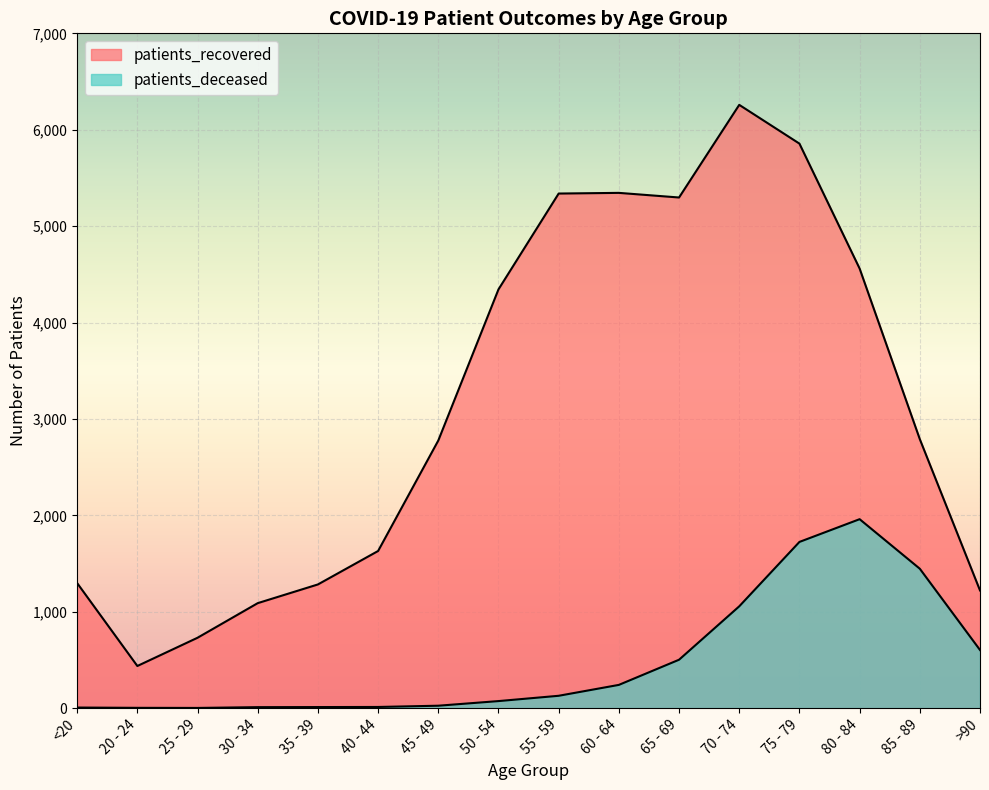

What is the lowest value of the patients_recovered series?

437